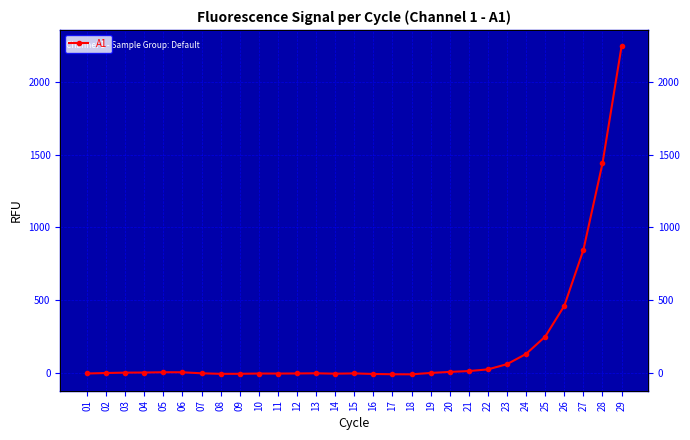

How many lines are shown in the chart?

1